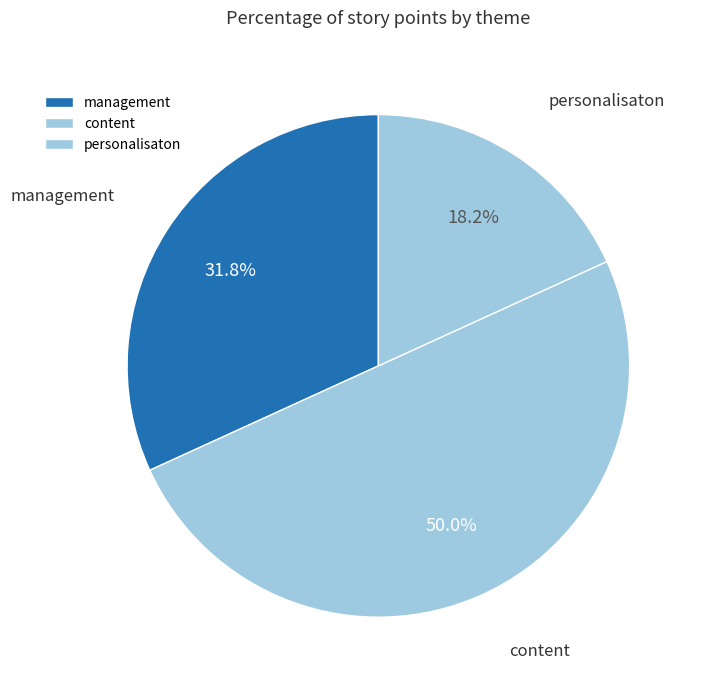

Does management represent more than half of the total?

No